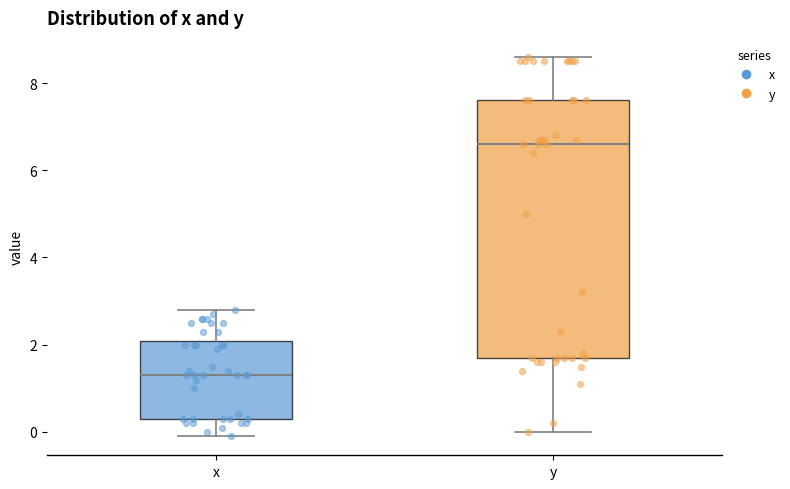

Which box is the tallest, from its lower edge to its upper edge?

y